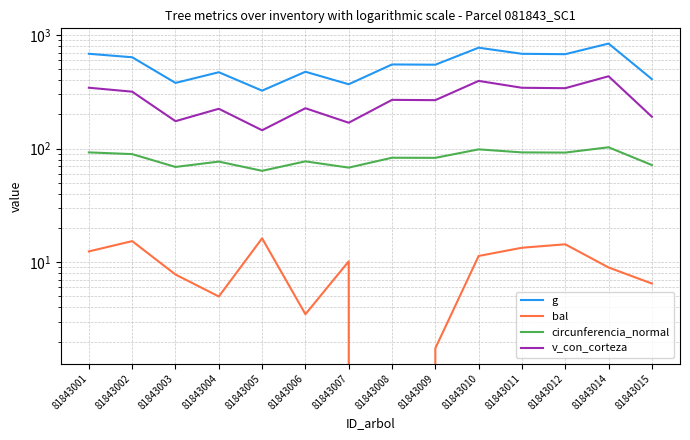

At which label does g first exceed 549?

81843001